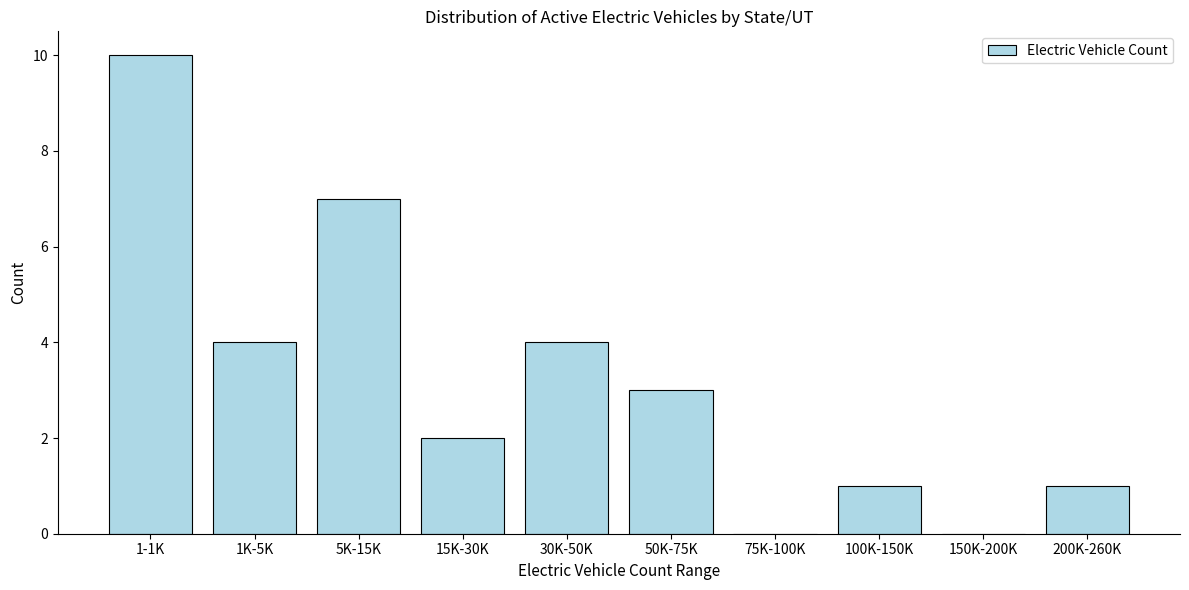

Reading left to right, transcribe all the data shown in this chart.

1-1K=10	1K-5K=4	5K-15K=7	15K-30K=2	30K-50K=4	50K-75K=3	75K-100K=0	100K-150K=1	150K-200K=0	200K-260K=1